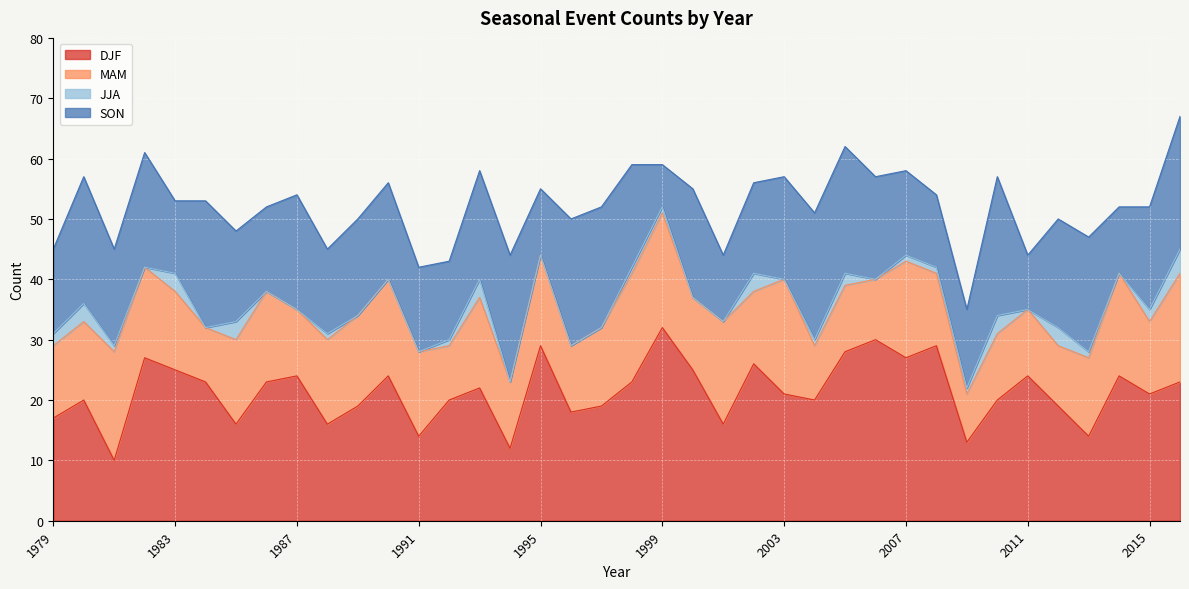

Reading left to right, transcribe all the data shown in this chart.

DJF: 1979=17	1980=20	1981=10	1982=27	1983=25	1984=23	1985=16	1986=23	1987=24	1988=16	1989=19	1990=24	1991=14	1992=20	1993=22	1994=12	1995=29	1996=18	1997=19	1998=23	1999=32	2000=25	2001=16	2002=26	2003=21	2004=20	2005=28	2006=30	2007=27	2008=29	2009=13	2010=20	2011=24	2012=19	2013=14	2014=24	2015=21	2016=23
MAM: 1979=12	1980=13	1981=18	1982=15	1983=13	1984=9	1985=14	1986=15	1987=11	1988=14	1989=15	1990=16	1991=14	1992=9	1993=15	1994=11	1995=15	1996=11	1997=13	1998=18	1999=19	2000=12	2001=17	2002=12	2003=19	2004=9	2005=11	2006=10	2007=16	2008=12	2009=8	2010=11	2011=11	2012=10	2013=13	2014=17	2015=12	2016=18
JJA: 1979=2	1980=3	1981=1	1982=0	1983=3	1984=0	1985=3	1986=0	1987=0	1988=1	1989=0	1990=0	1991=0	1992=1	1993=3	1994=0	1995=0	1996=0	1997=0	1998=1	1999=1	2000=0	2001=0	2002=3	2003=0	2004=1	2005=2	2006=0	2007=1	2008=1	2009=1	2010=3	2011=0	2012=3	2013=1	2014=0	2015=2	2016=4
SON: 1979=14	1980=21	1981=16	1982=19	1983=12	1984=21	1985=15	1986=14	1987=19	1988=14	1989=16	1990=16	1991=14	1992=13	1993=18	1994=21	1995=11	1996=21	1997=20	1998=17	1999=7	2000=18	2001=11	2002=15	2003=17	2004=21	2005=21	2006=17	2007=14	2008=12	2009=13	2010=23	2011=9	2012=18	2013=19	2014=11	2015=17	2016=22